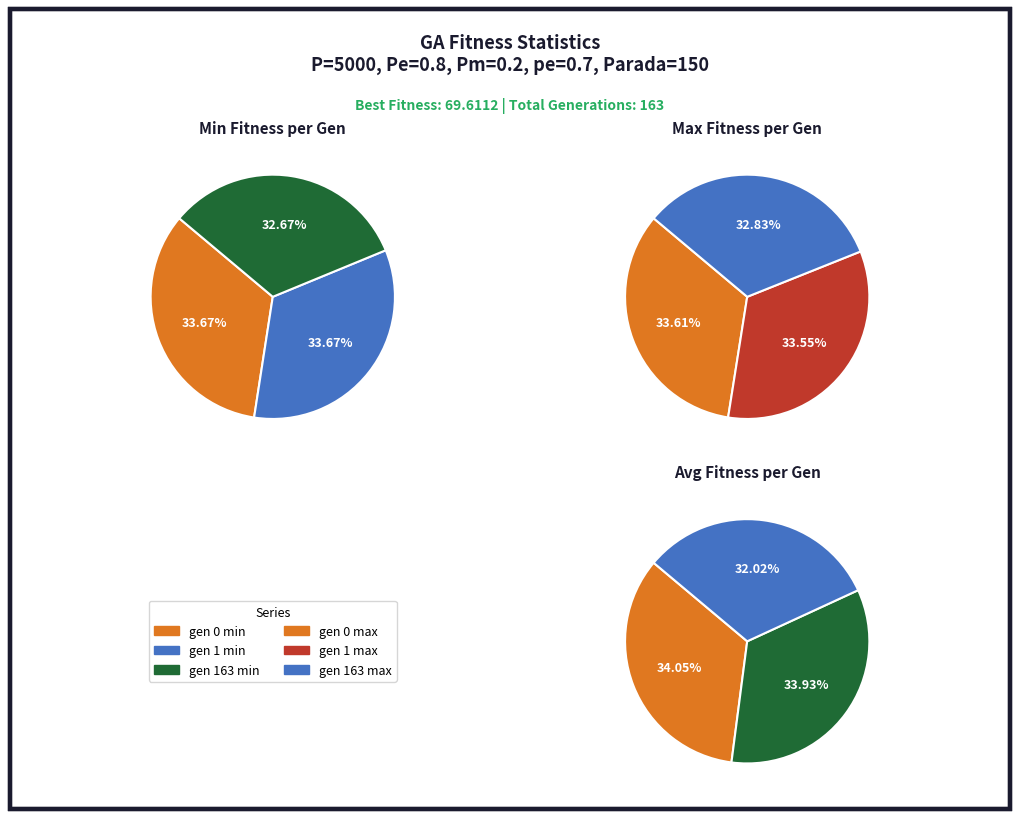

Is it true that gen 0 is 24% of the pie?

False